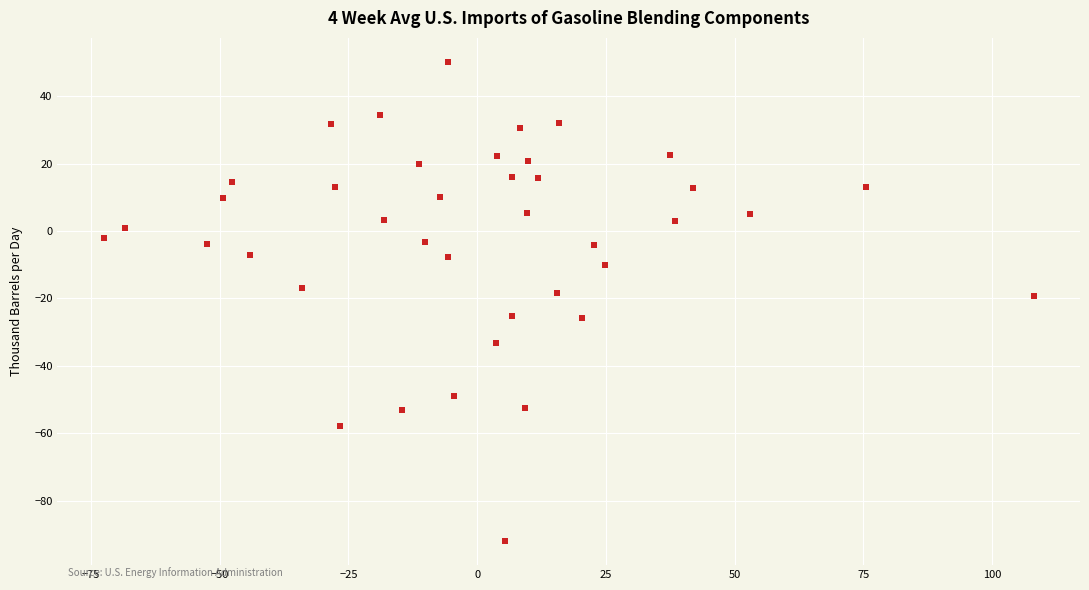

What is the range of Y values (max minus min)?

142.3